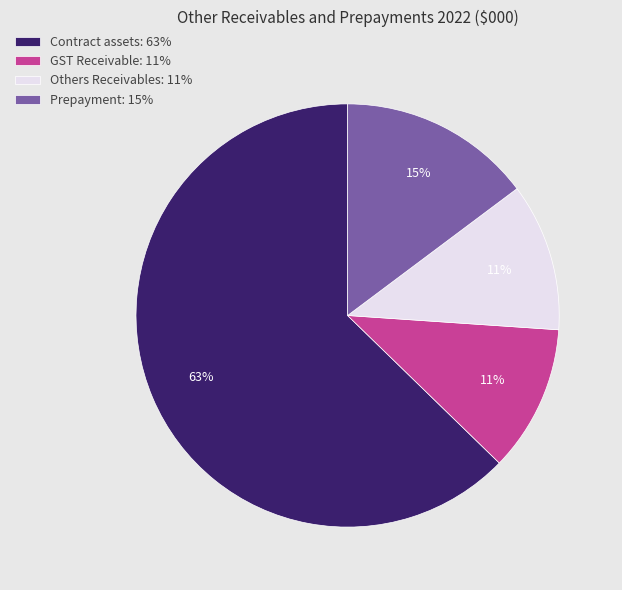

To the nearest percent, what portion does GST Receivable represent?

11%